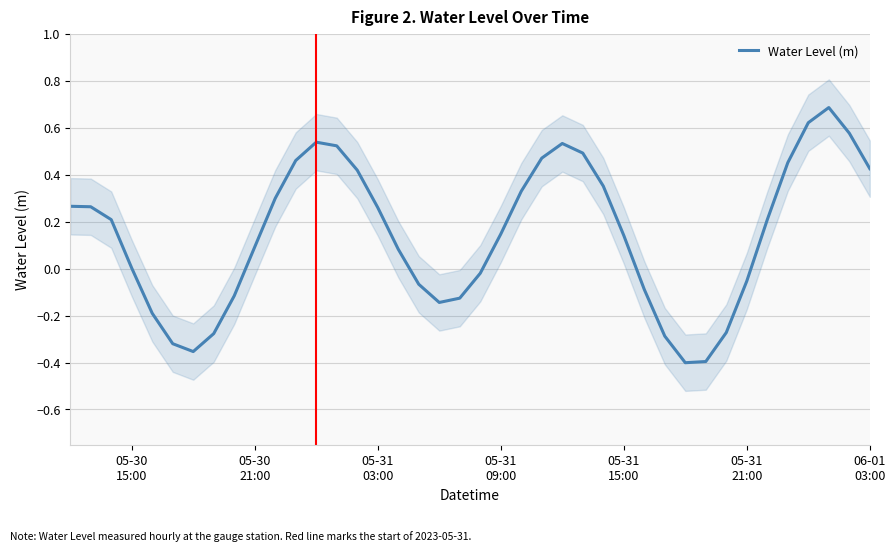

What is the approximate value at 05-31
21:00?

-0.3